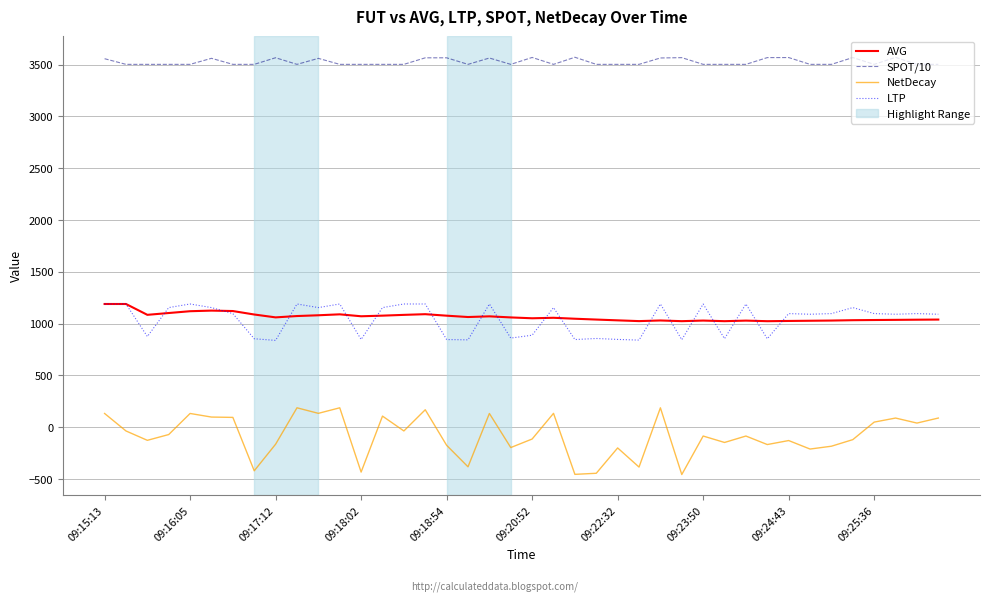

Which series has the largest total across all categories?

SPOT/10